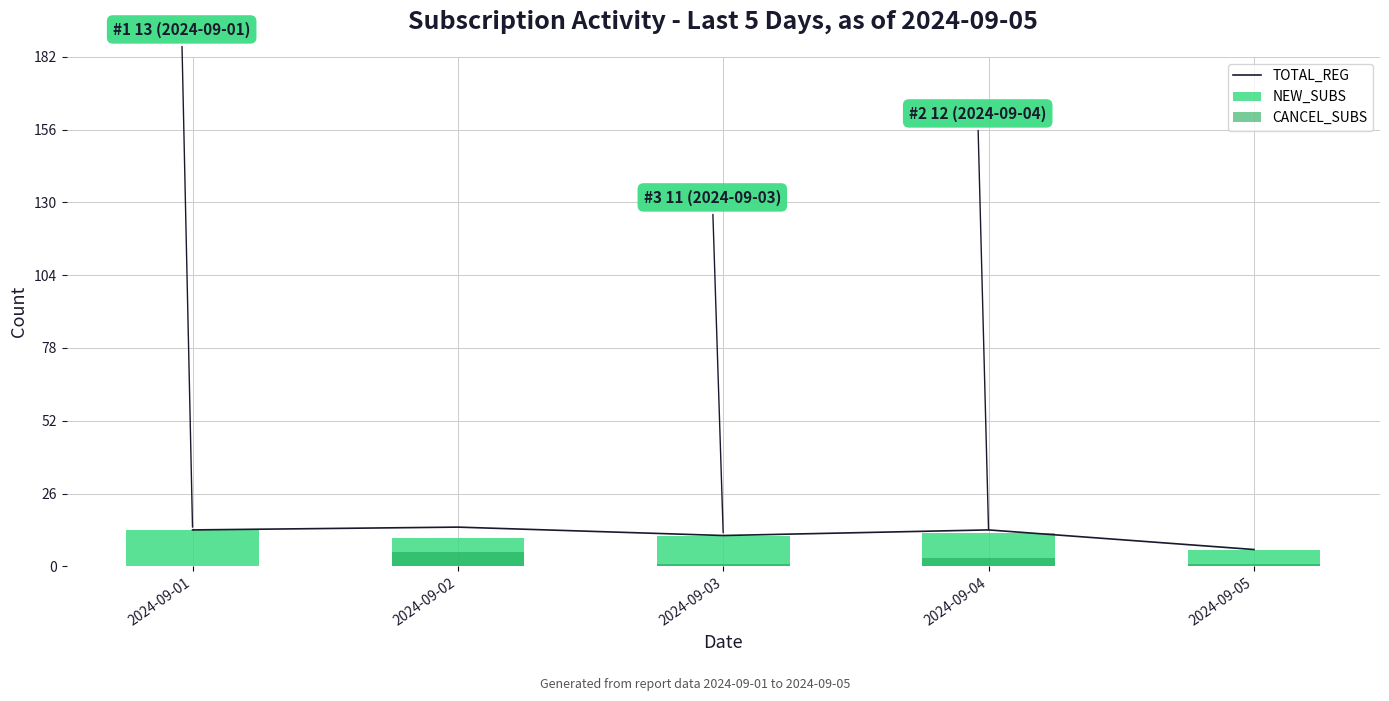

How many values in the NEW_SUBS series exceed 11?

2